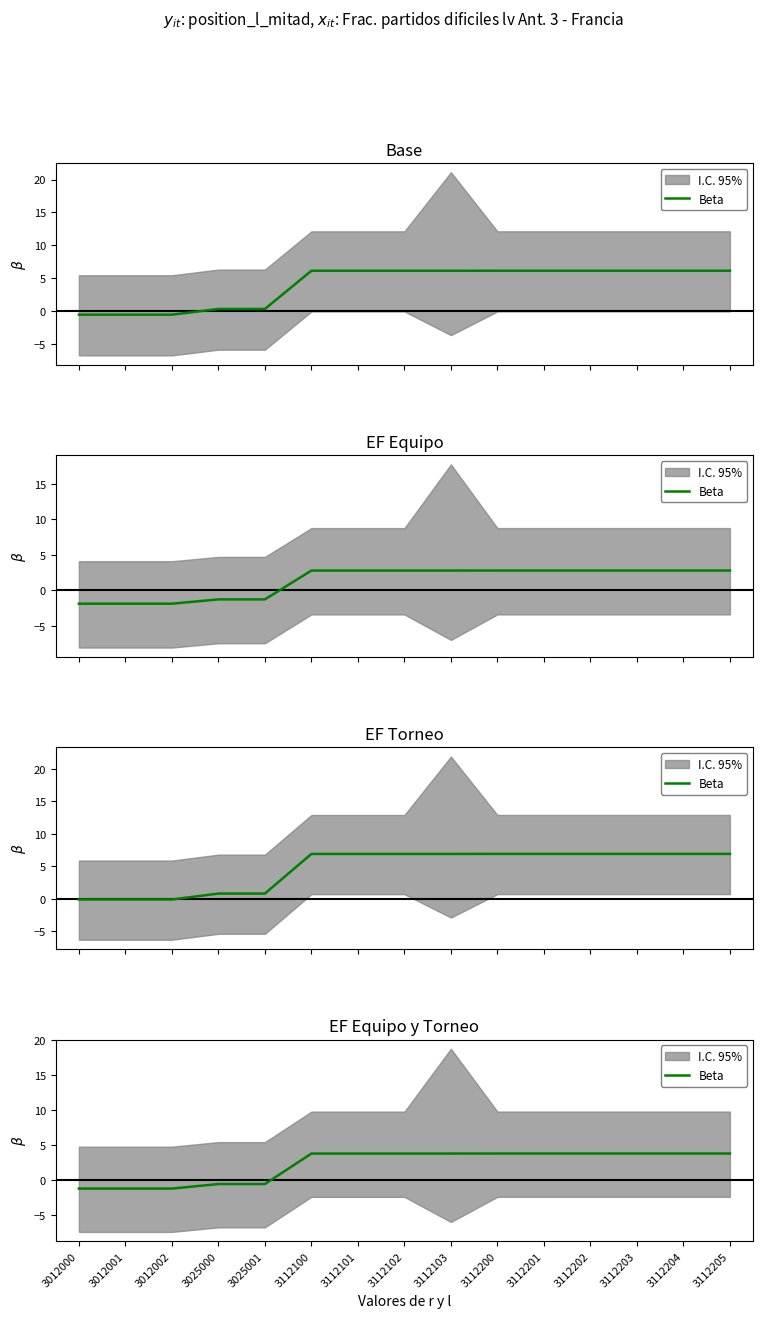

List the labels in order of value, smallest first.

3012000, 3012001, 3012002, 3025000, 3025001, 3112100, 3112101, 3112102, 3112103, 3112200, 3112201, 3112202, 3112203, 3112204, 3112205